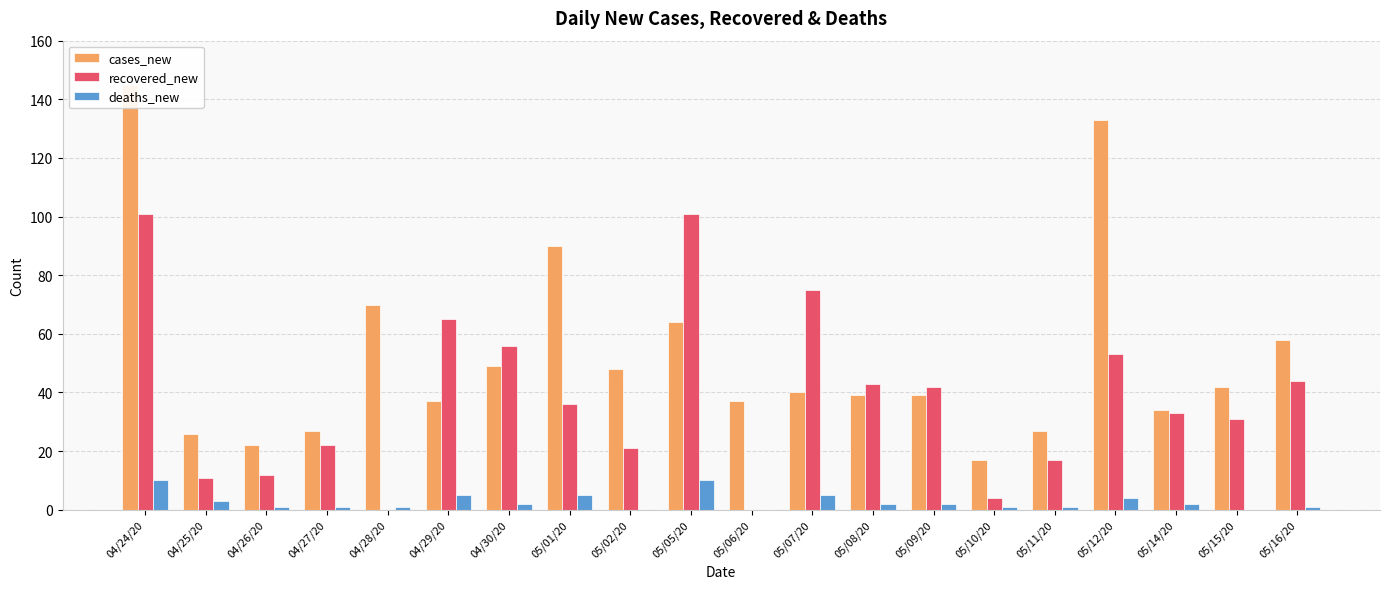

What position from the left is 05/10/20?

15